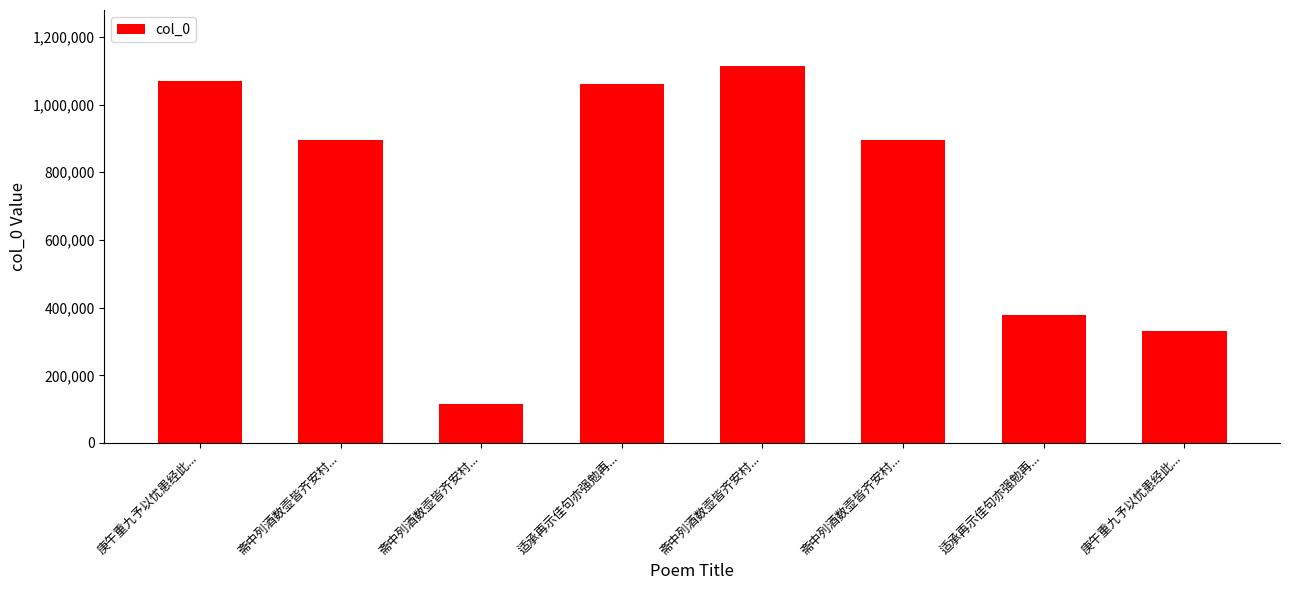

What is the change in value from 斋中列酒数壶皆齐安村... to 斋中列酒数壶皆齐安村...?

+780982